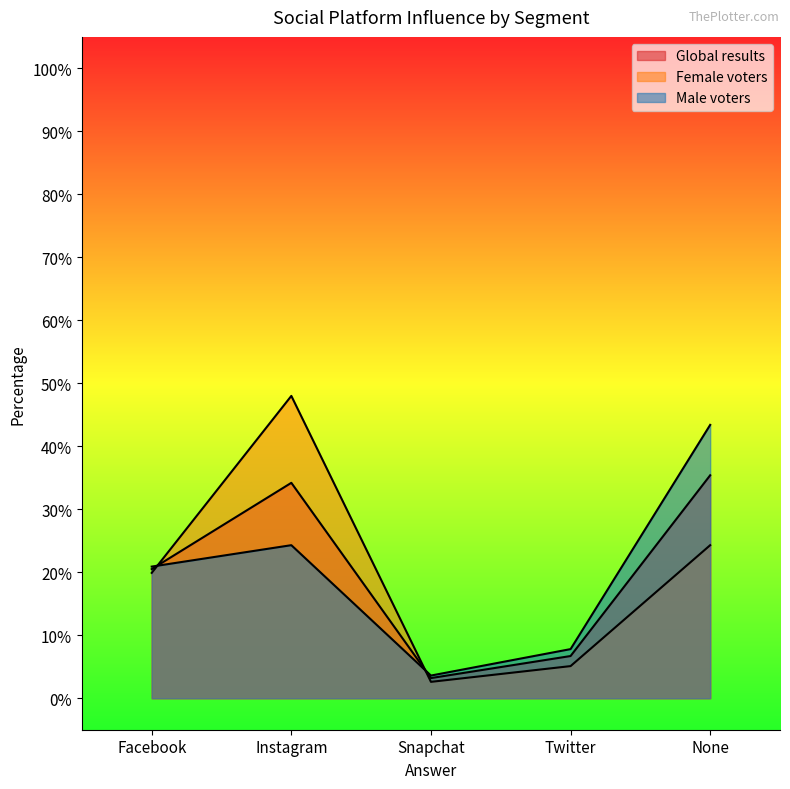

What is the sum of all Global results values?

1.0